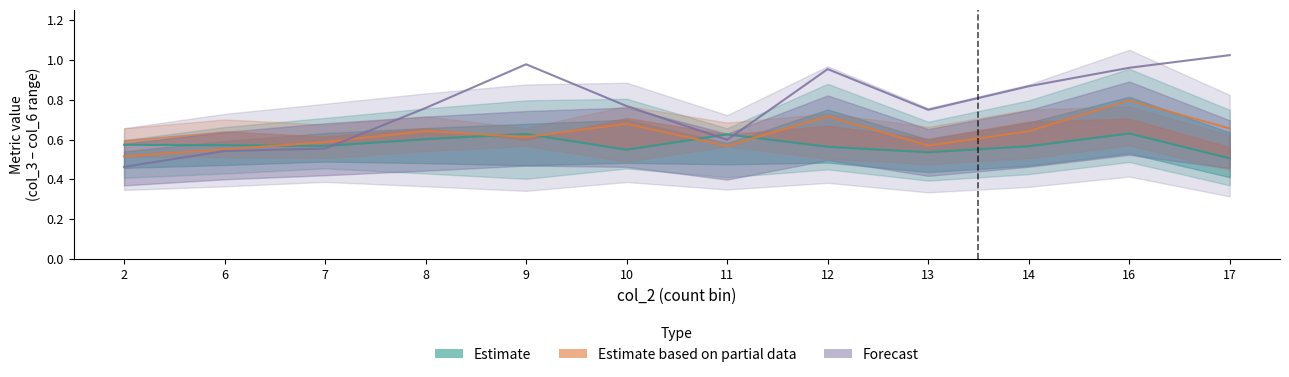

Where is the first local minimum for col_4?

7